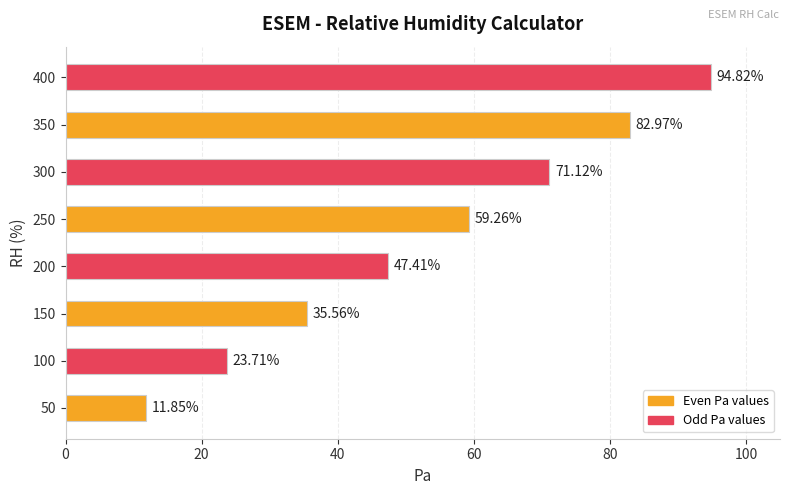

What is the change in value from 50 to 400?

+83.0